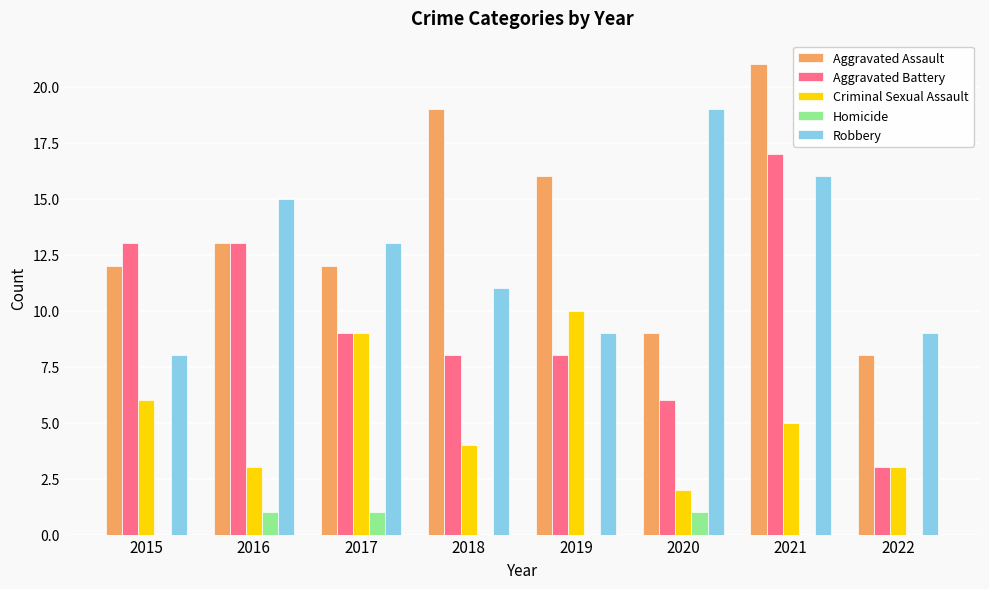

What is the total value across all series at 2016?

45